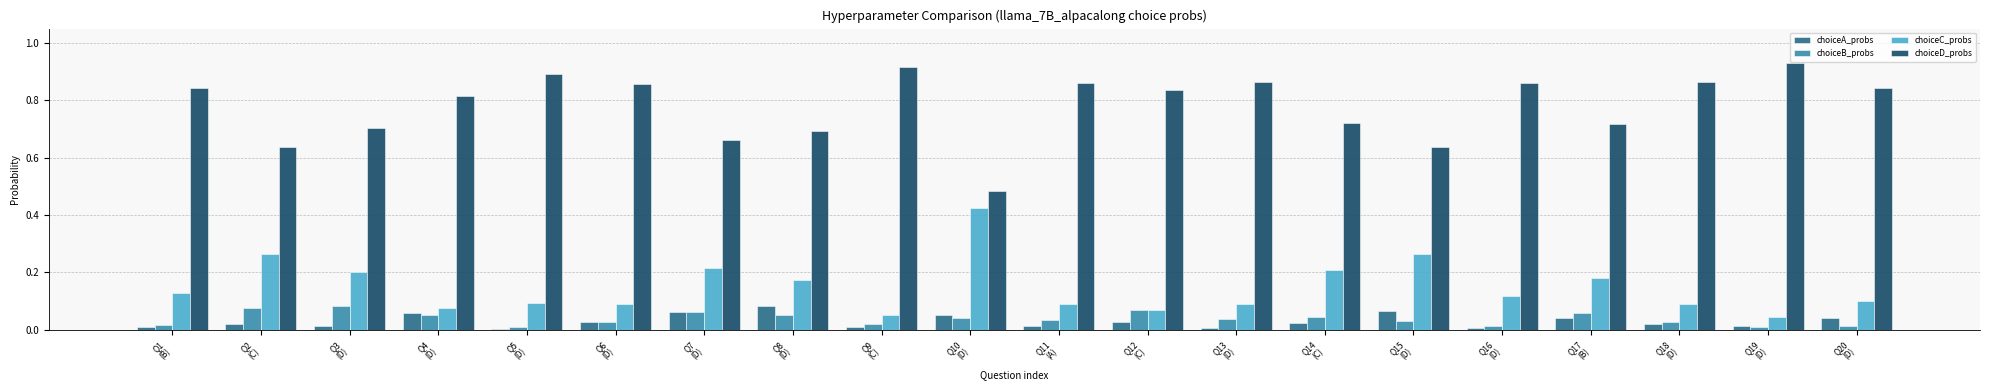

Is the value of choiceD_probs at Q14
(C) greater than the value of choiceC_probs at Q3
(D)?

Yes